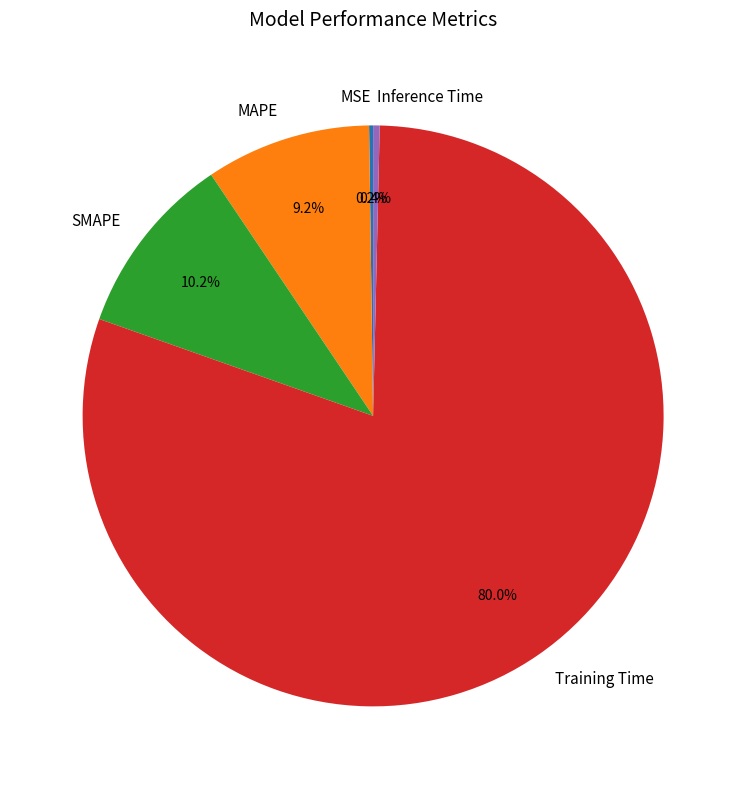

To the nearest percent, what portion does Training Time represent?

80%